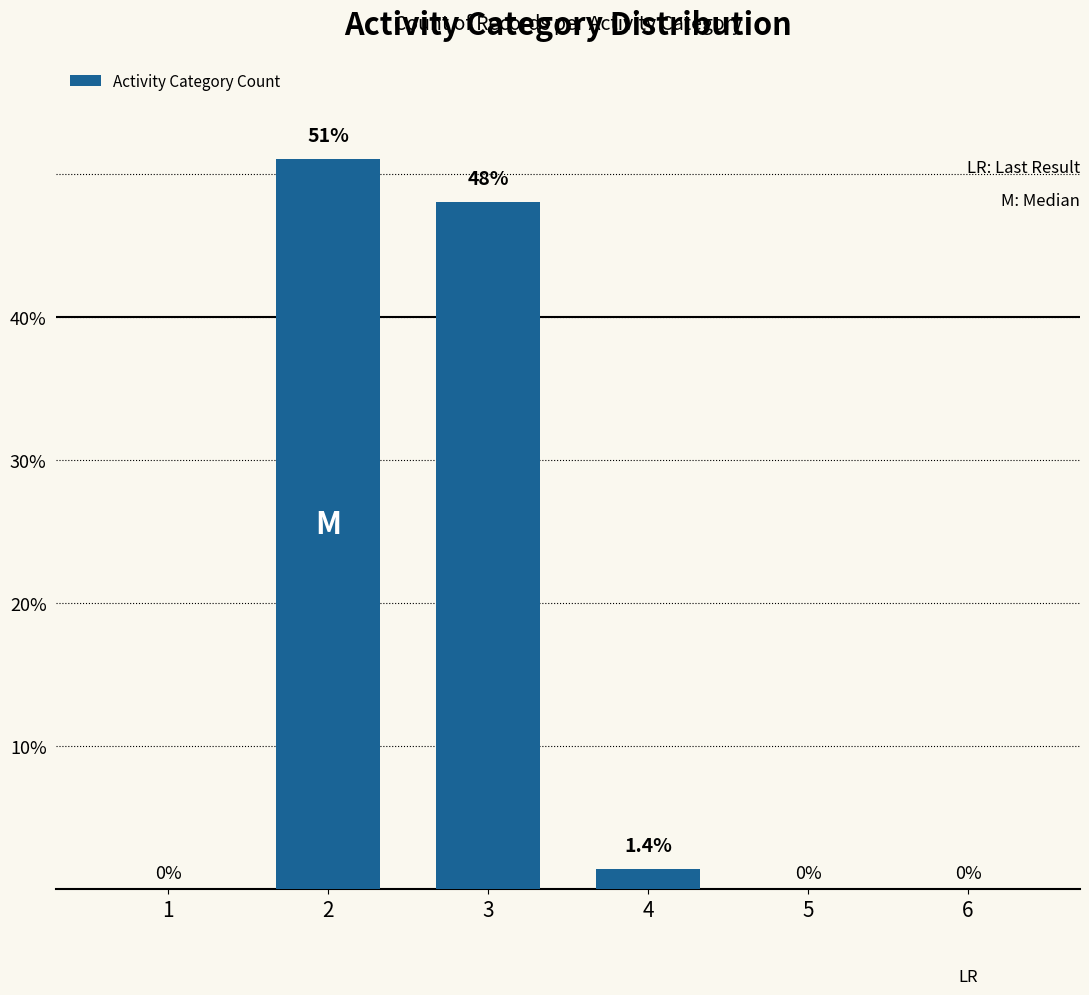

What is the change in value from 1 to 4?

+1.4